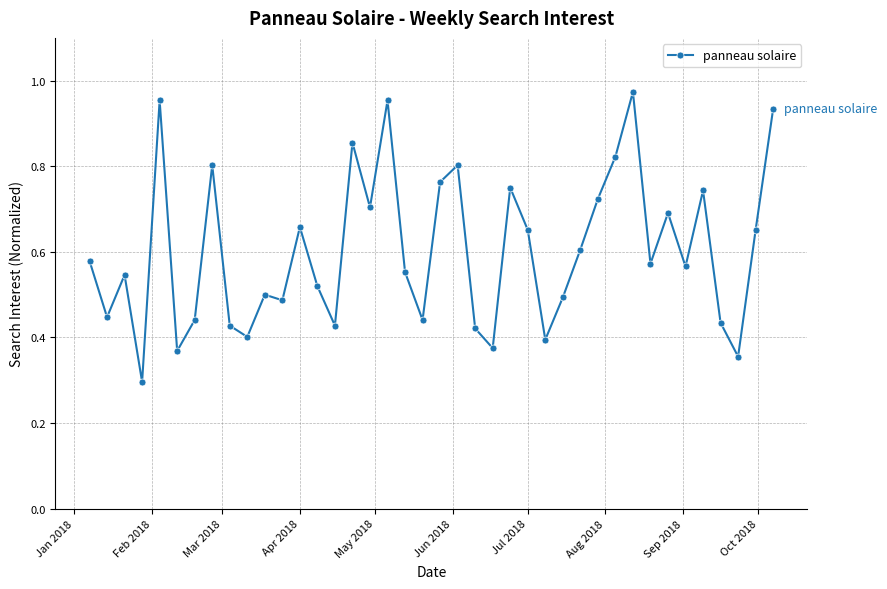

How many interior local peaks (higher than both neighbors) does the data have?

12